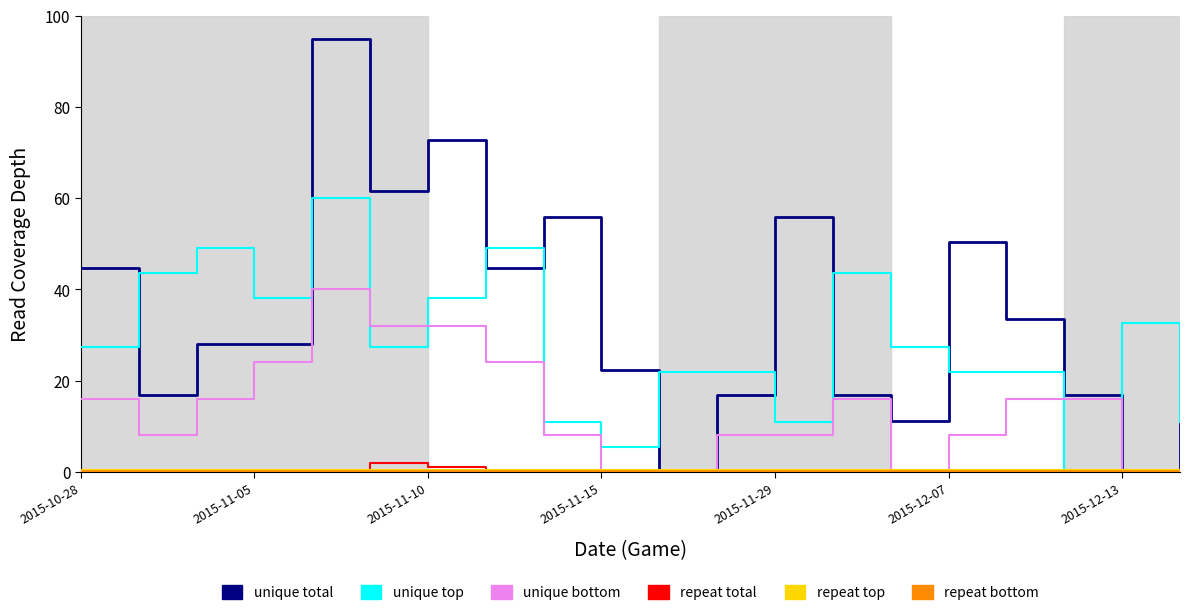

What is the greatest value displayed?

95.0